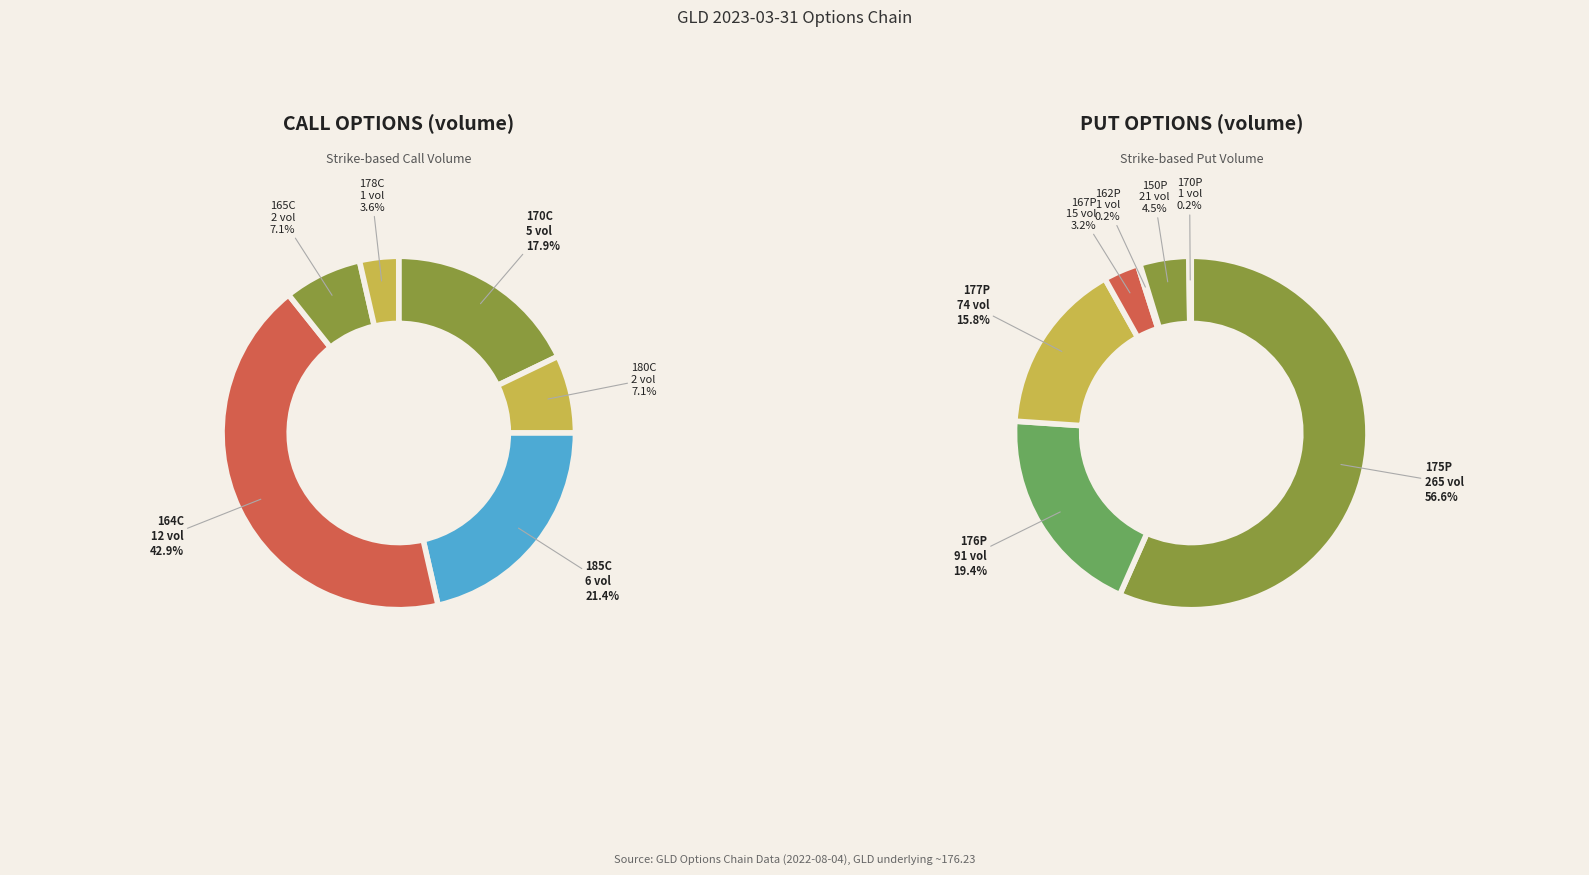

Which category has the biggest portion of the pie?

GLD230331C00164000